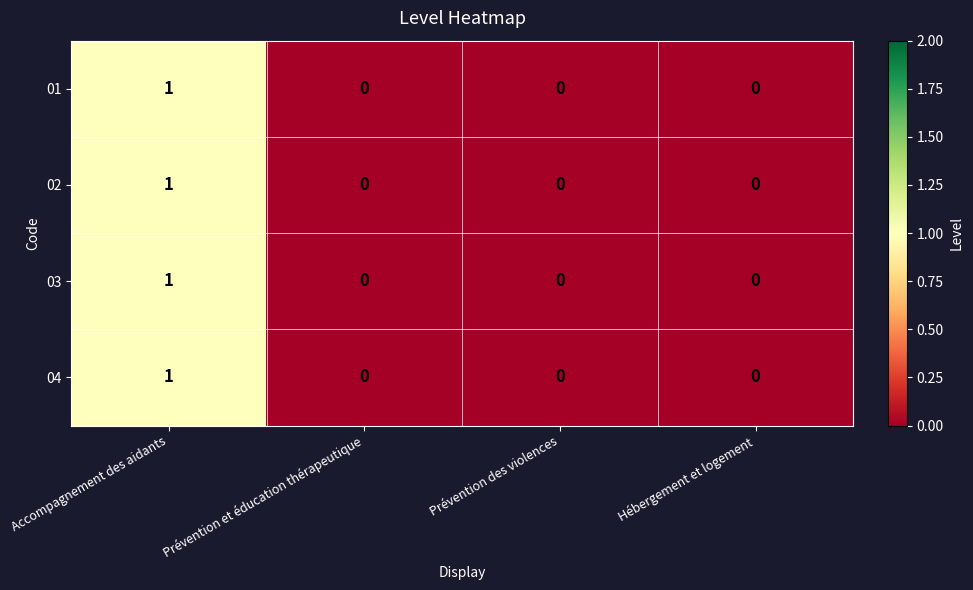

Which category has the highest value across all series?

Accompagnement des aidants